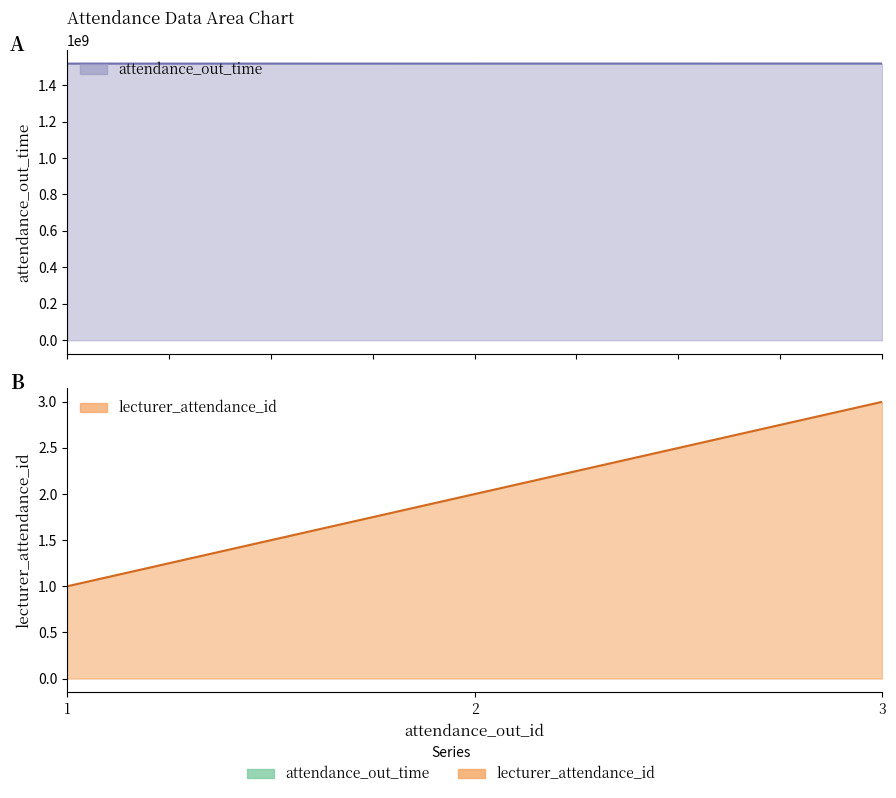

At which category is the sum across all series the highest?

3